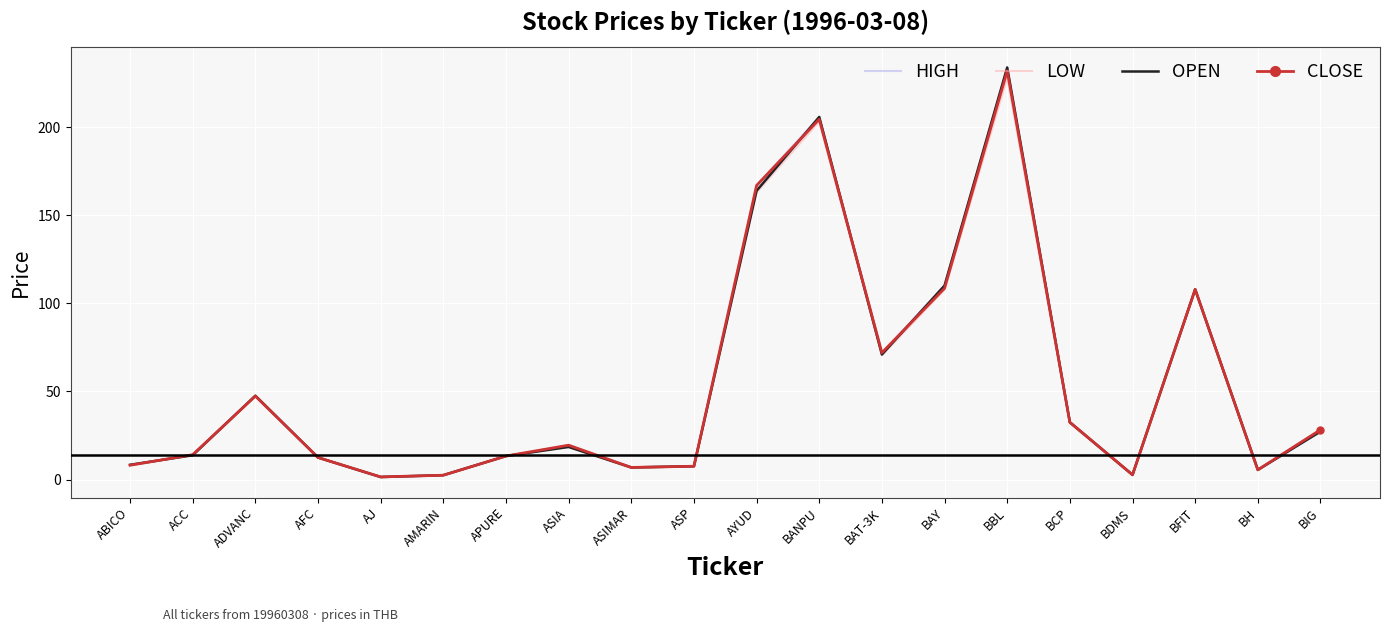

What is the sum of the CLOSE values at BBL and ASIA?

251.5